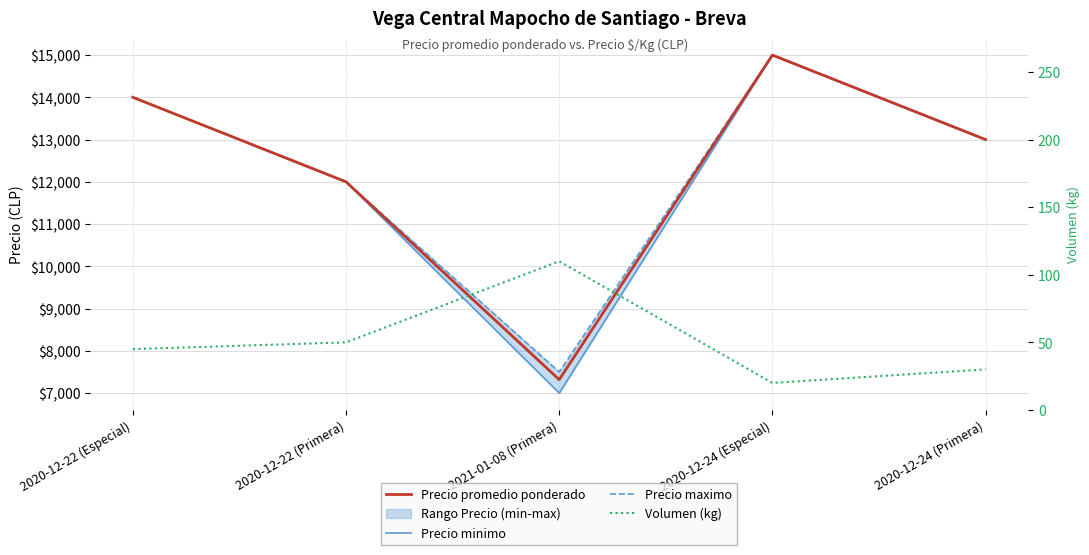

True or false: Precio promedio ponderado and Precio minimo intersect in this chart.

False